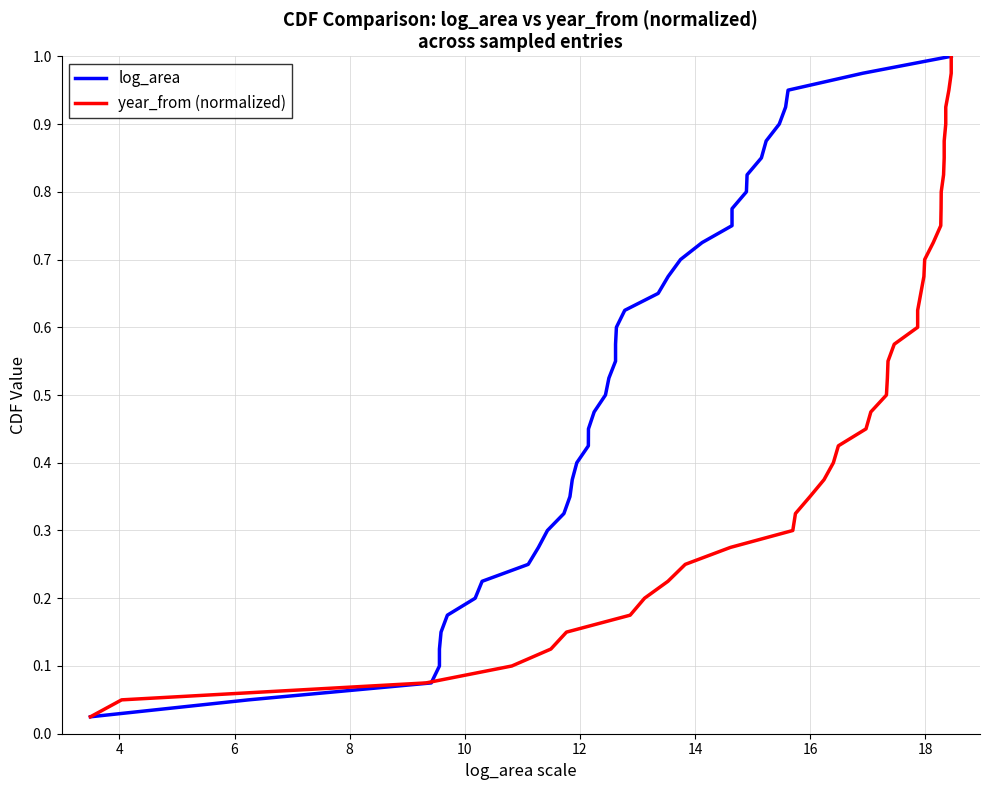

List the series in order of their peak value, highest first.

log_area, year_from (normalized)